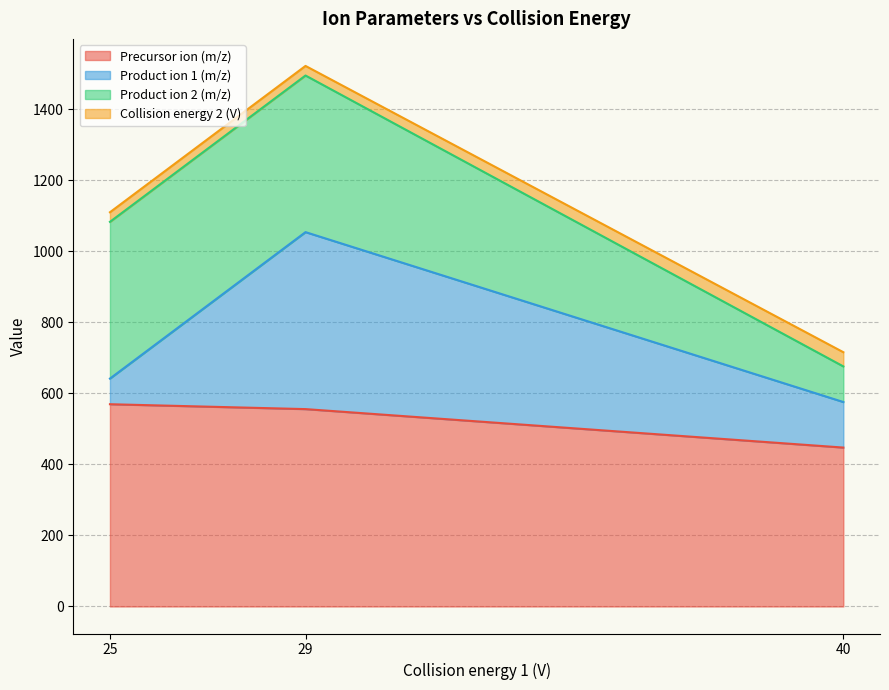

At how many categories does at least one series exceed 533?

2